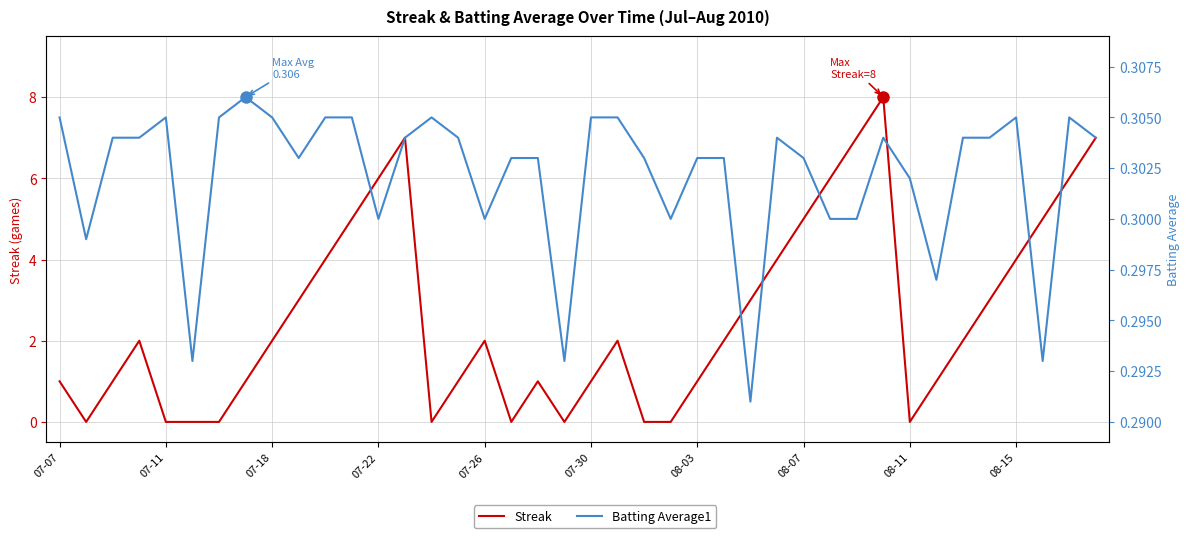

What position from the left is 08-03?

25